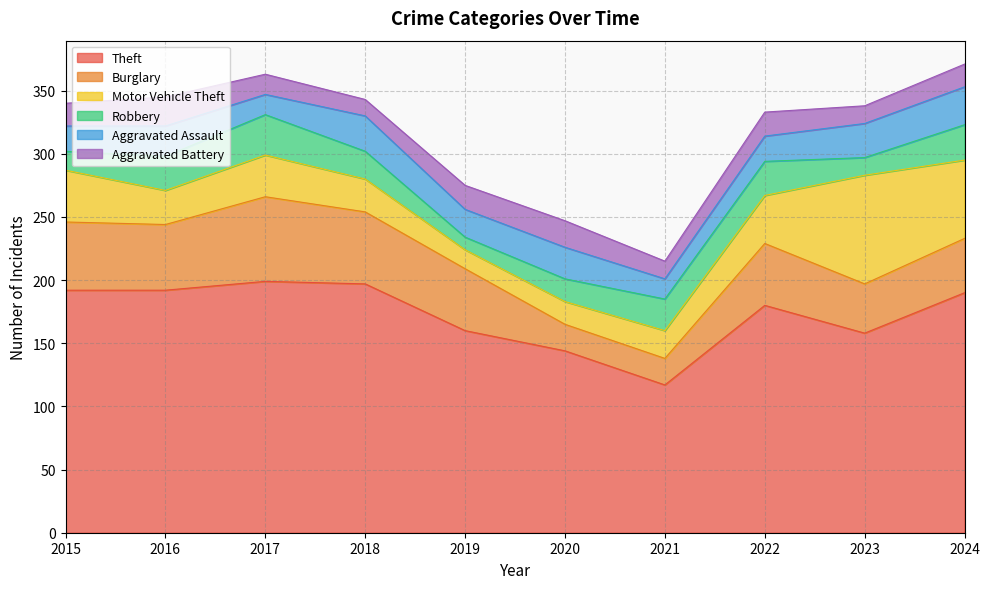

How many interior local valleys does the Aggravated Assault series have?

3